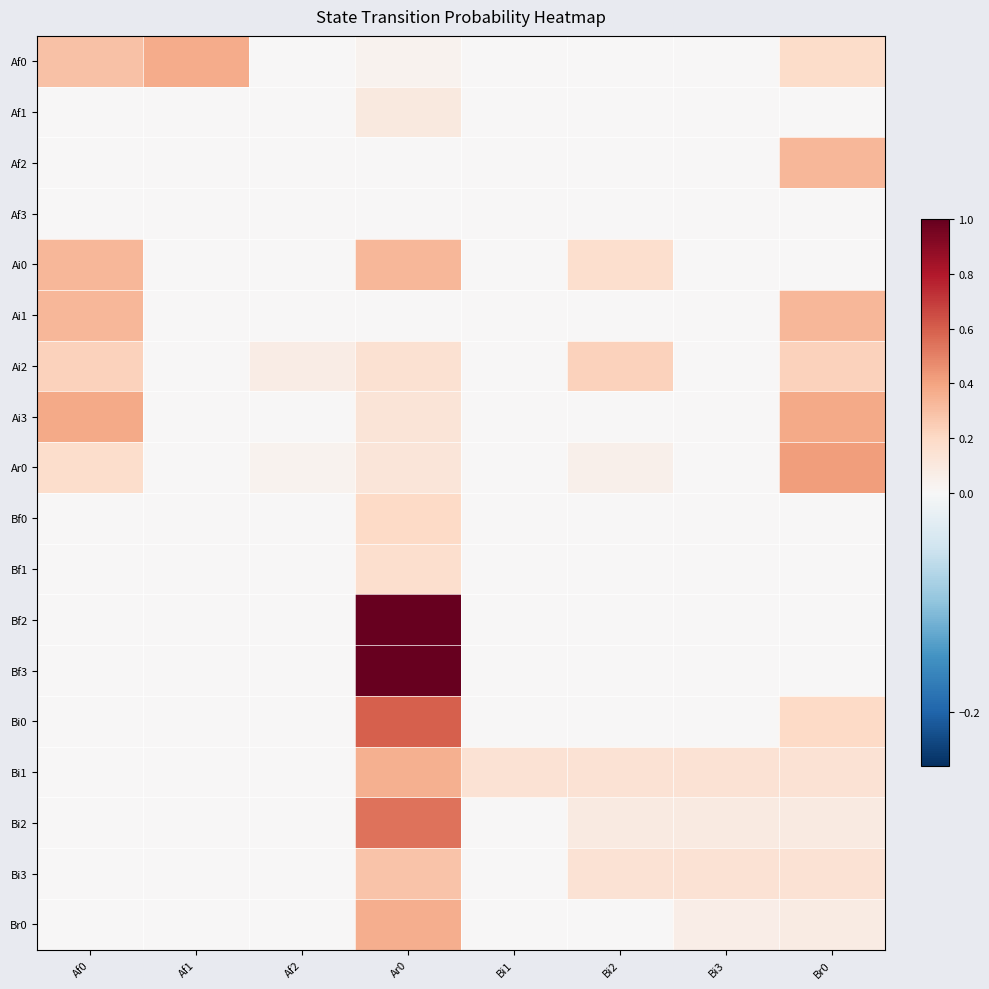

What is the difference between the highest and lowest values at Bi2?

0.2